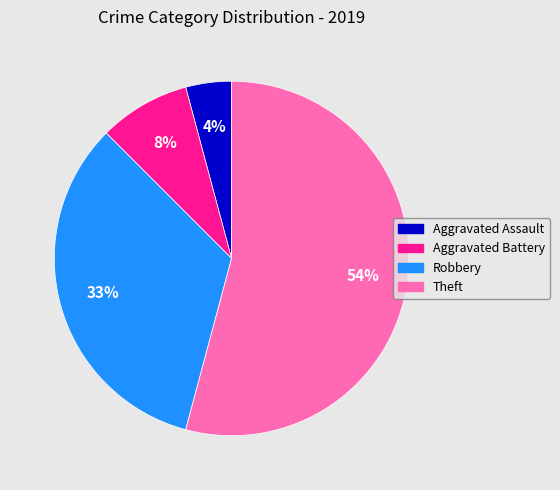

What percentage is the Aggravated Battery slice, to the nearest percent?

8%